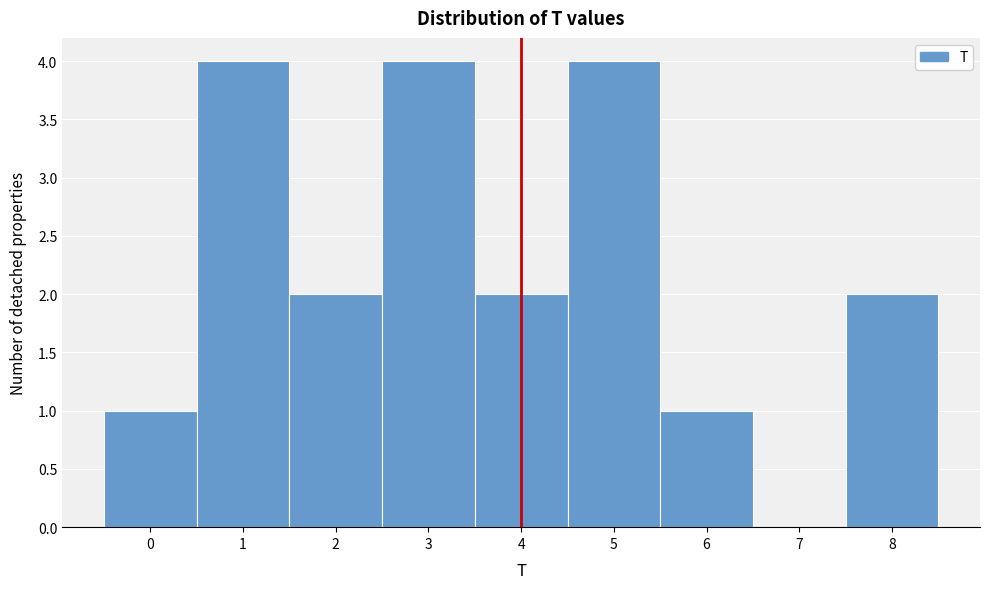

Reading left to right, list every bar in this chart as the range it spans on the x-axis followed by its height. The values are not printed on the chart, so give them approximately, as read against the axis.

-0.5 to 0.5: 1
0.5 to 1.5: 4
1.5 to 2.5: 2
2.5 to 3.5: 4
3.5 to 4.5: 2
4.5 to 5.5: 4
5.5 to 6.5: 1
6.5 to 7.5: 0
7.5 to 8.5: 2